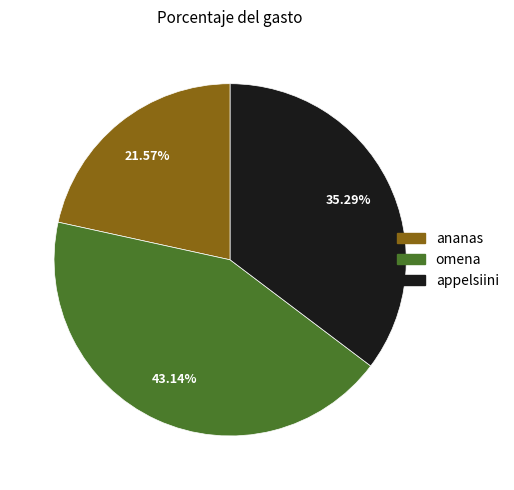

How many slices are in this pie chart?

3